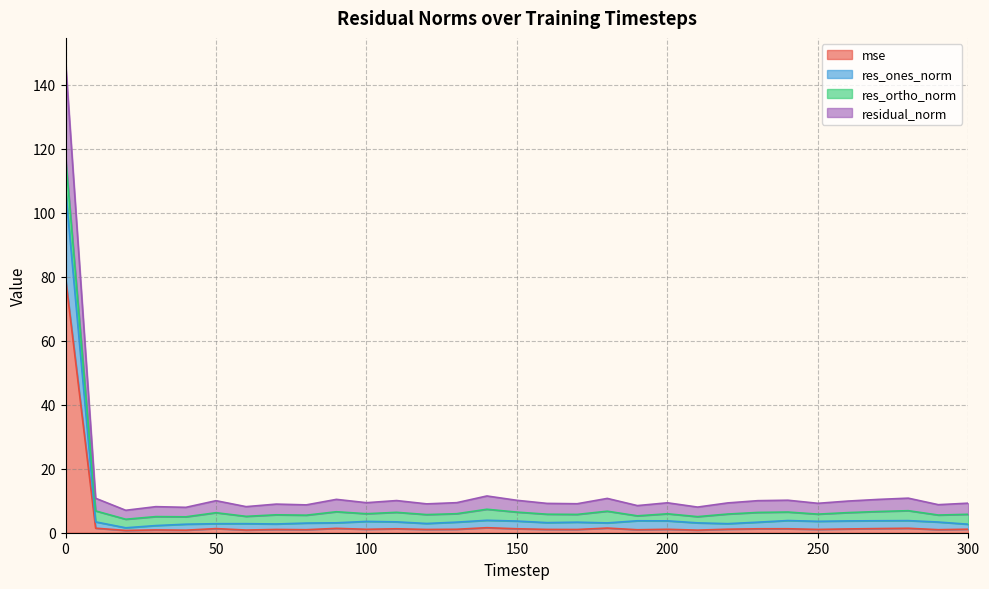

True or false: residual_norm has a value of 3.9 at 100.

False